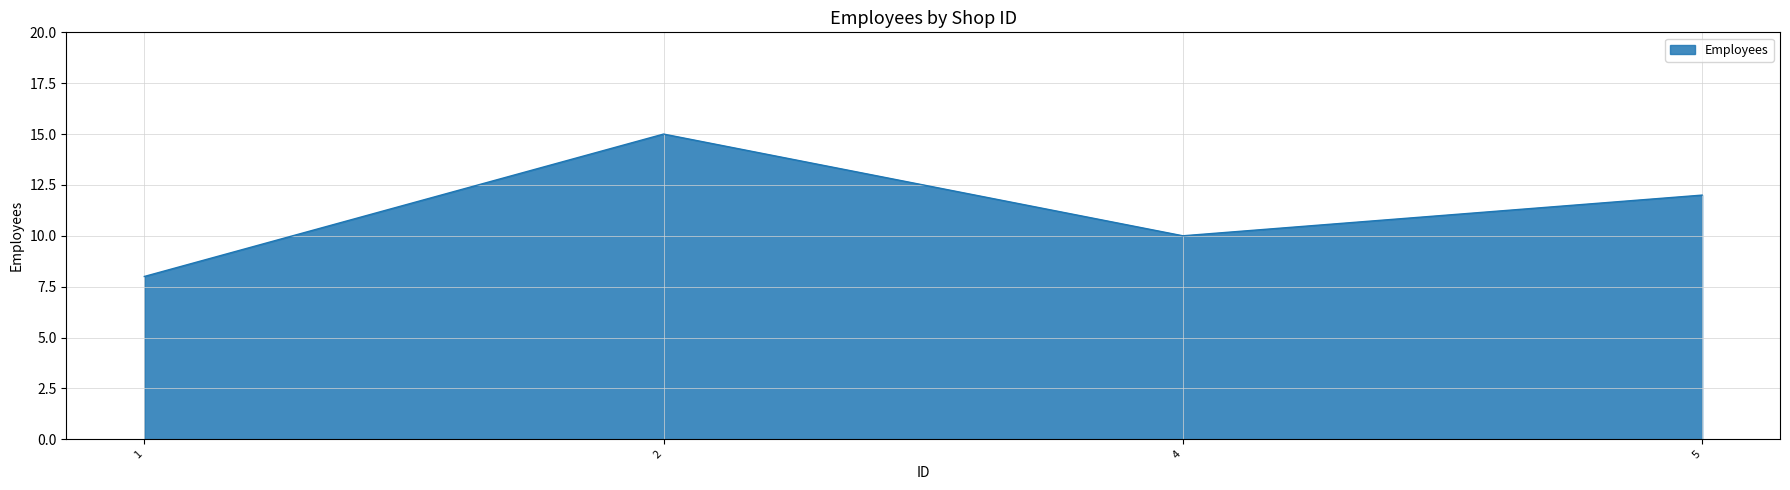

Does the chart display data point markers on the line(s)?

No